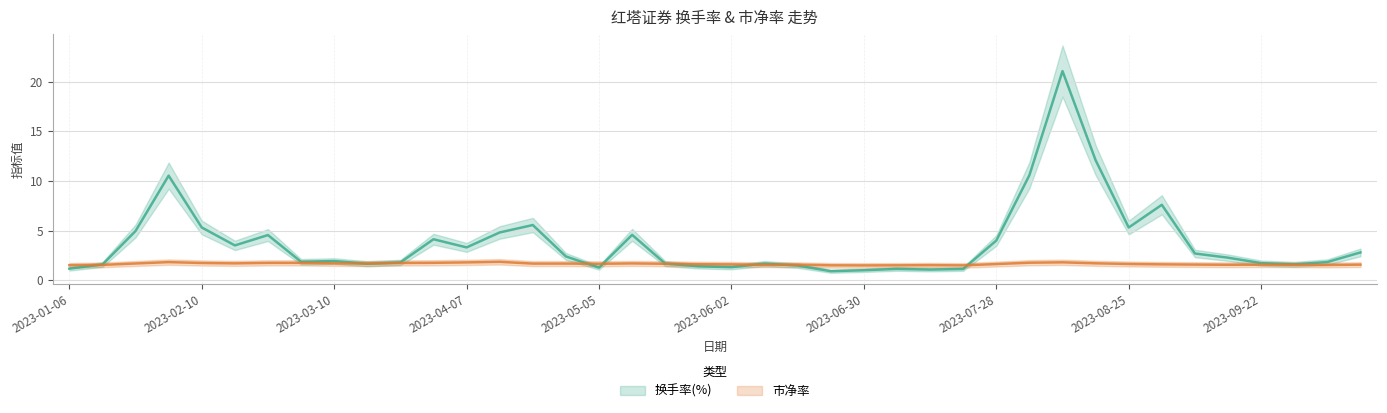

Count the number of categories in the chart.

40